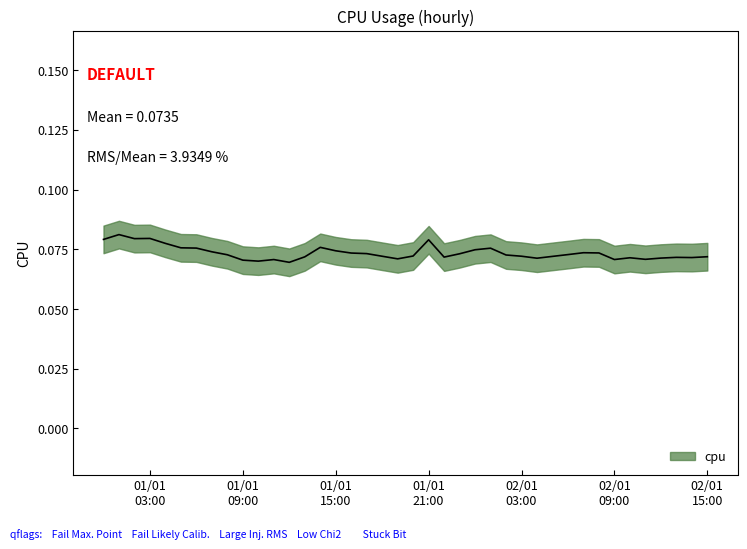

List the labels in order of value, smallest first.

2017-01-01 12:00:00, 2017-01-01 10:00:00, 2017-01-01 09:00:00, 2017-01-01 11:00:00, 2017-01-02 09:00:00, 2017-01-02 11:00:00, 2017-01-01 19:00:00, 2017-01-02 04:00:00, 2017-01-02 12:00:00, 2017-01-02 10:00:00, 2017-01-02 14:00:00, 2017-01-02 13:00:00, 2017-01-01 22:00:00, 2017-01-01 13:00:00, 2017-01-02 15:00:00, 2017-01-02 05:00:00, 2017-01-01 18:00:00, 2017-01-02 03:00:00, 2017-01-01 20:00:00, 2017-01-02 02:00:00, 2017-01-01 08:00:00, 2017-01-02 06:00:00, 2017-01-01 23:00:00, 2017-01-01 17:00:00, 2017-01-01 16:00:00, 2017-01-02 08:00:00, 2017-01-02 07:00:00, 2017-01-01 07:00:00, 2017-01-01 15:00:00, 2017-01-02 00:00:00, 2017-01-02 01:00:00, 2017-01-01 06:00:00, 2017-01-01 05:00:00, 2017-01-01 14:00:00, 2017-01-01 04:00:00, 2017-01-01 21:00:00, 2017-01-01 00:00:00, 2017-01-01 02:00:00, 2017-01-01 03:00:00, 2017-01-01 01:00:00